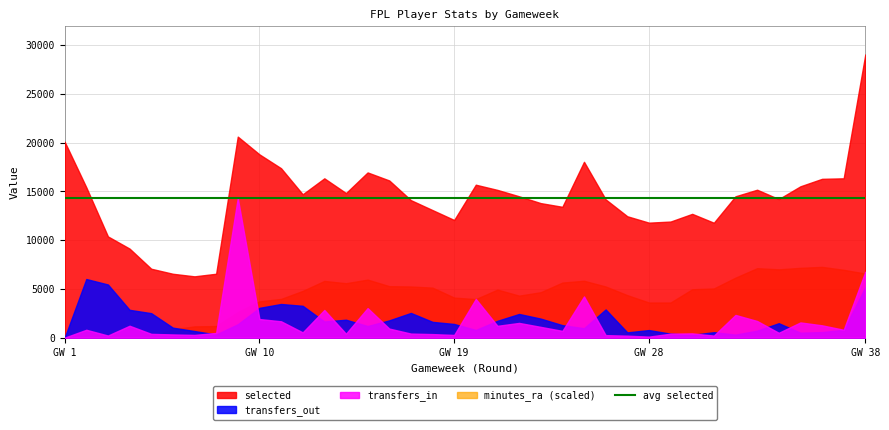

Which category has the highest value across all series?

GW 38